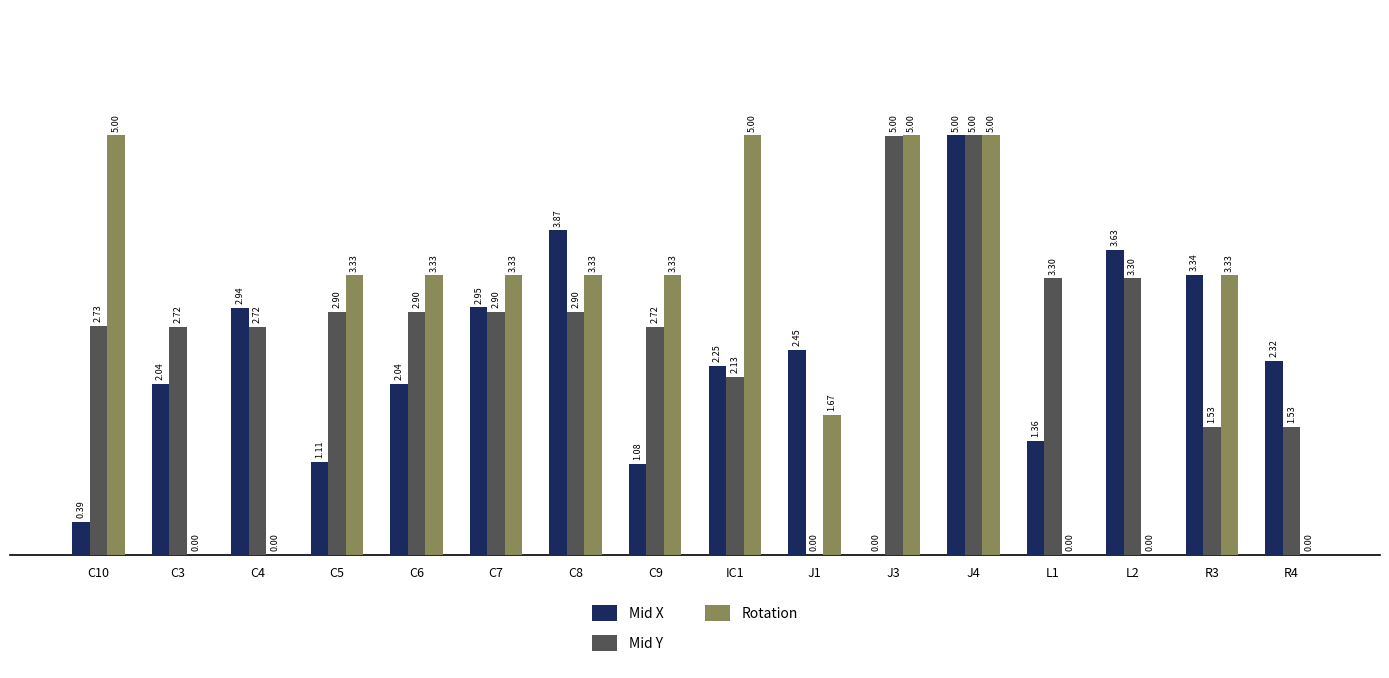

What is the sum of the Mid Y values at C8 and L2?

6.2